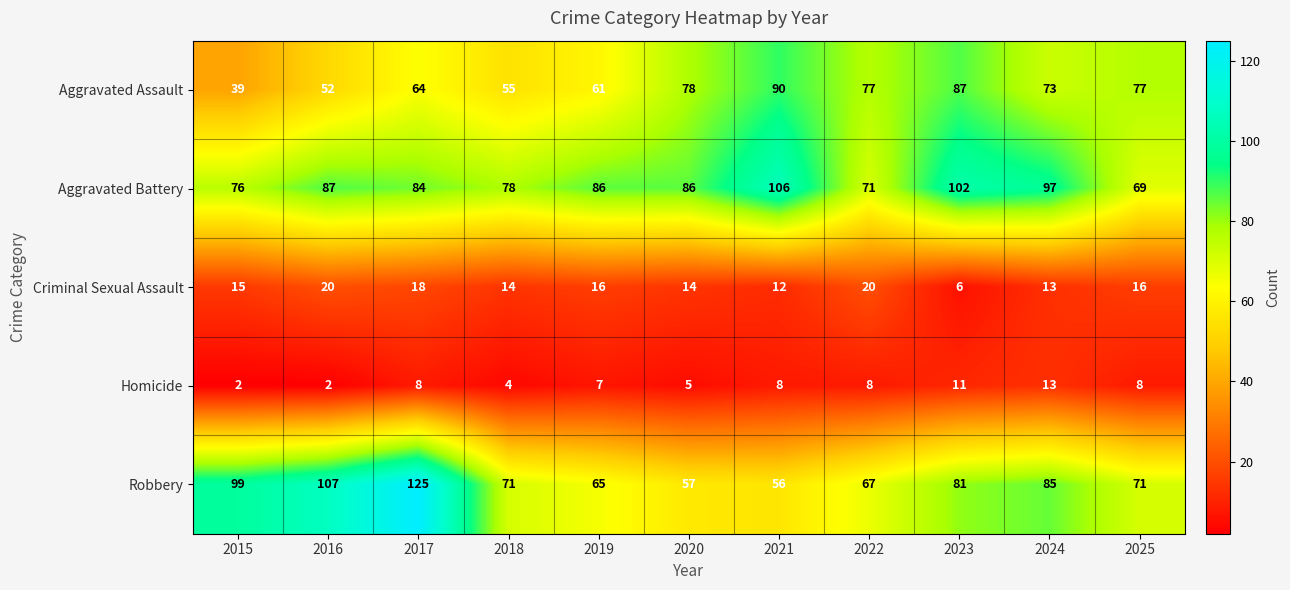

Is the value of Aggravated Assault at 2017 greater than the value of Aggravated Battery at 2024?

No